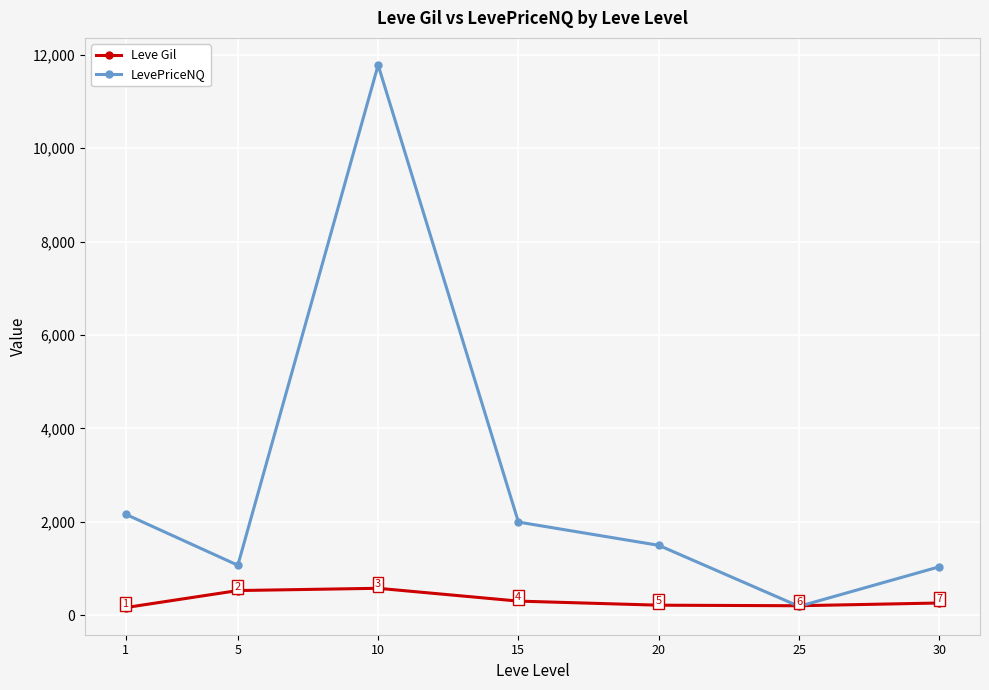

At 15, list the series in order from largest to smallest.

LevePriceNQ, Leve Gil